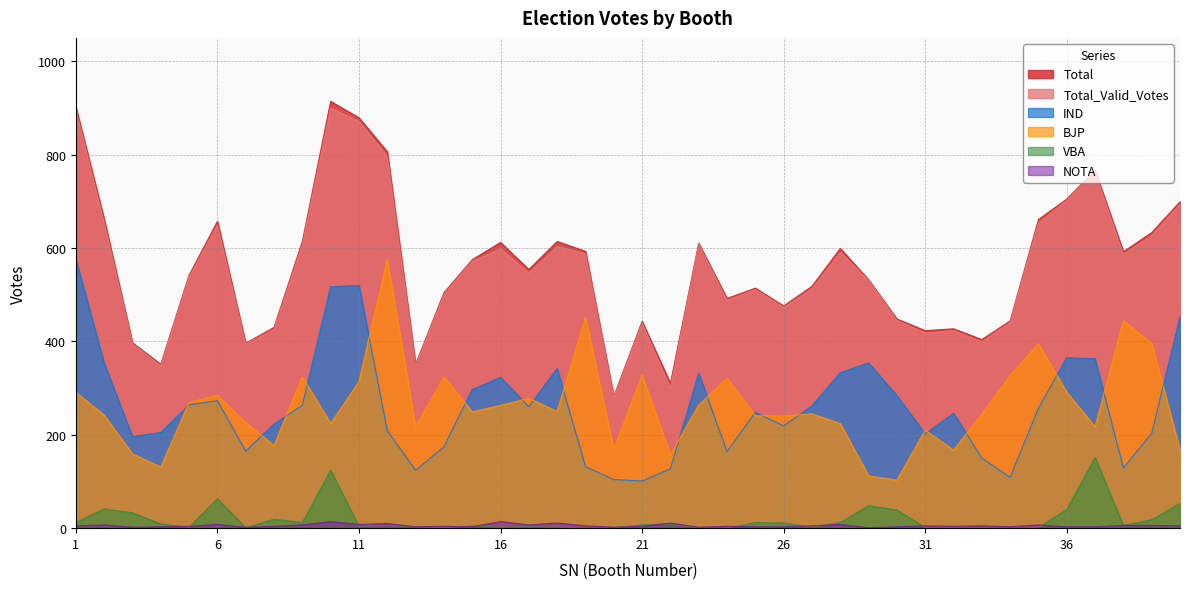

The value of IND at 32 is 246. True or false?

True